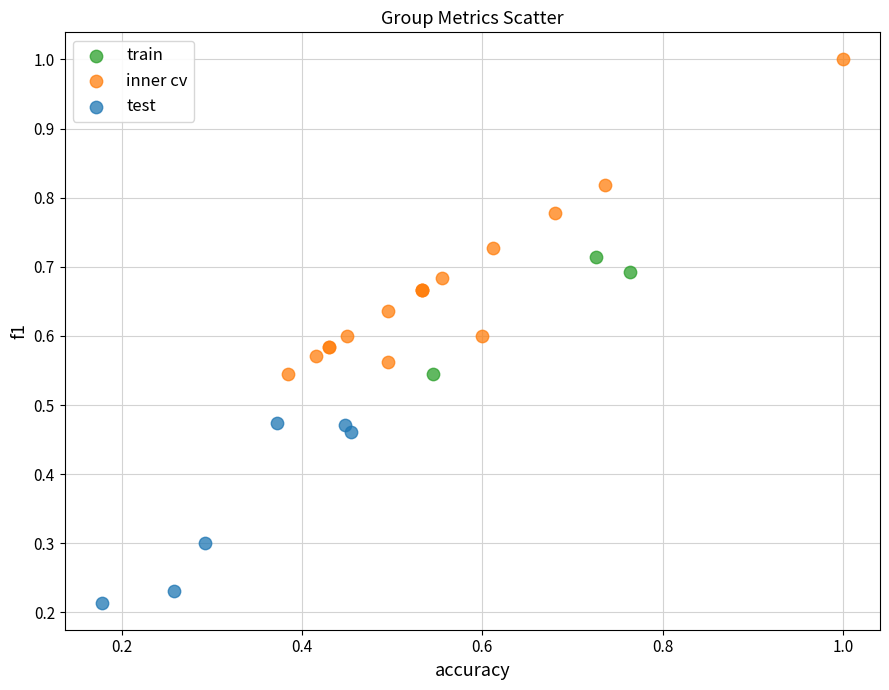

Which series contains the highest Y value?

inner cv